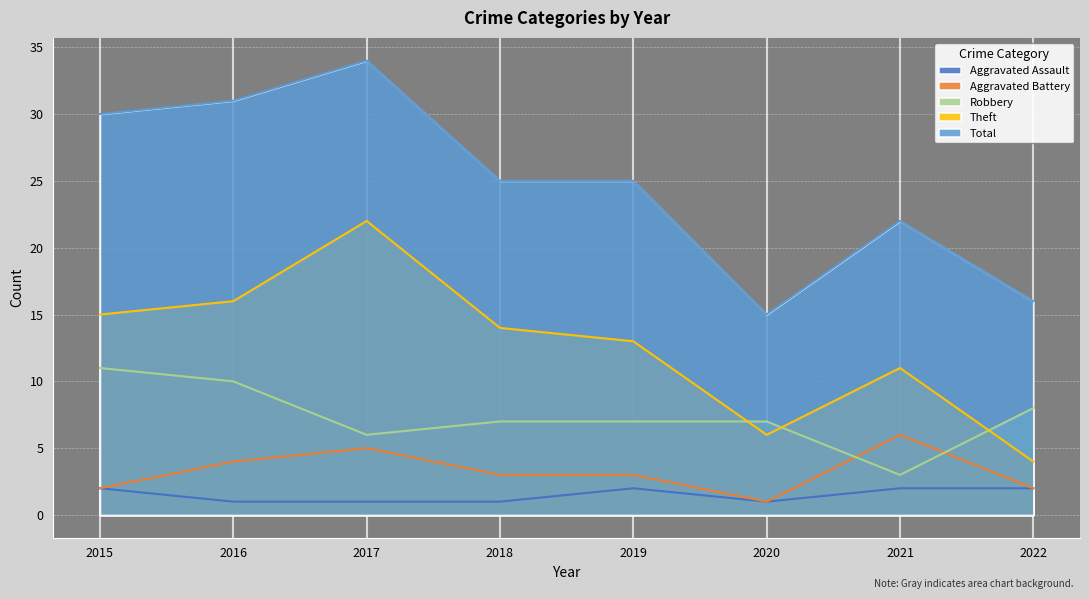

How many lines are shown in the chart?

5